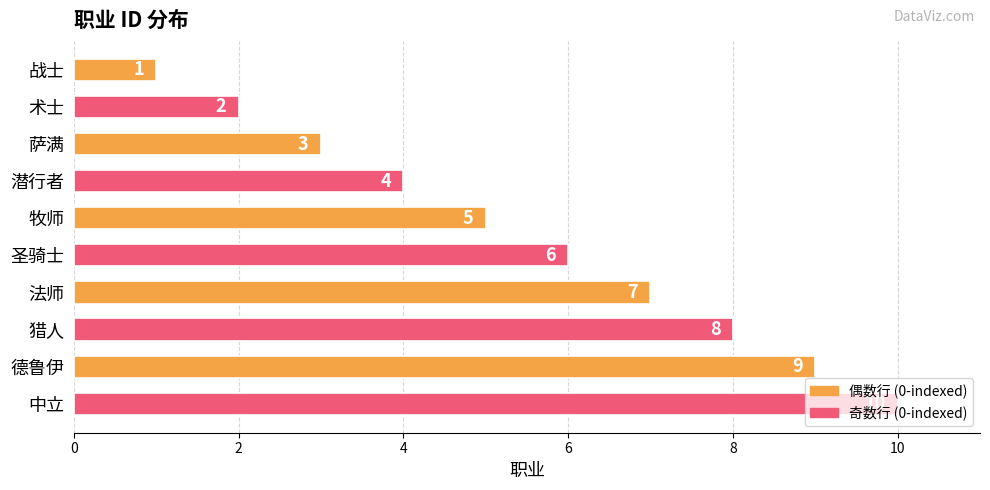

At which category does the chart reach its peak across all series?

中立